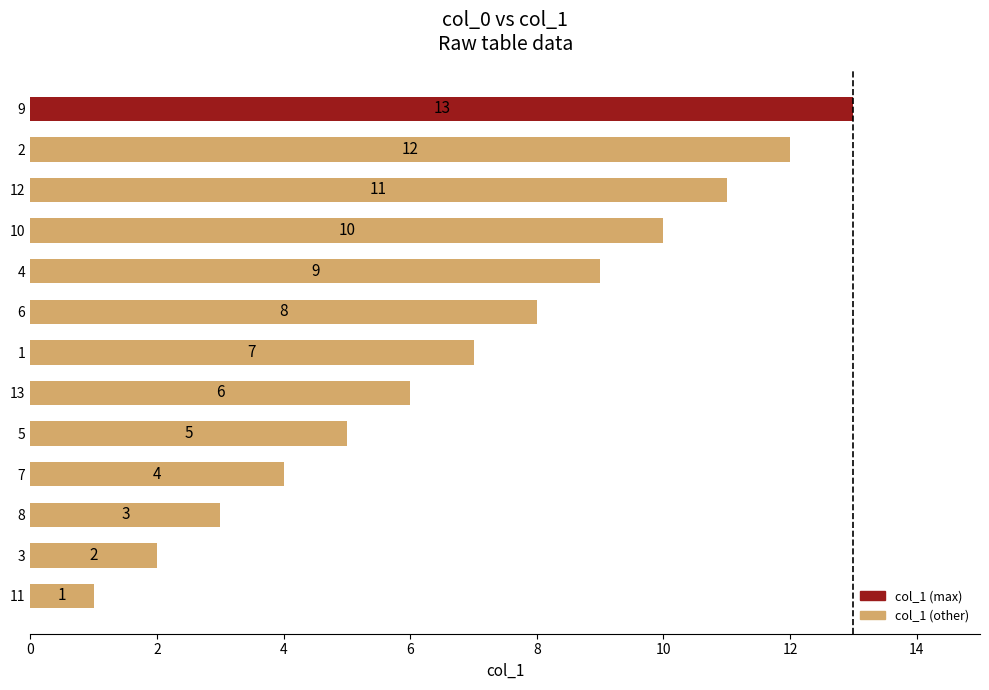

What is the ratio of the value at 10 to the value at 4?

1.1